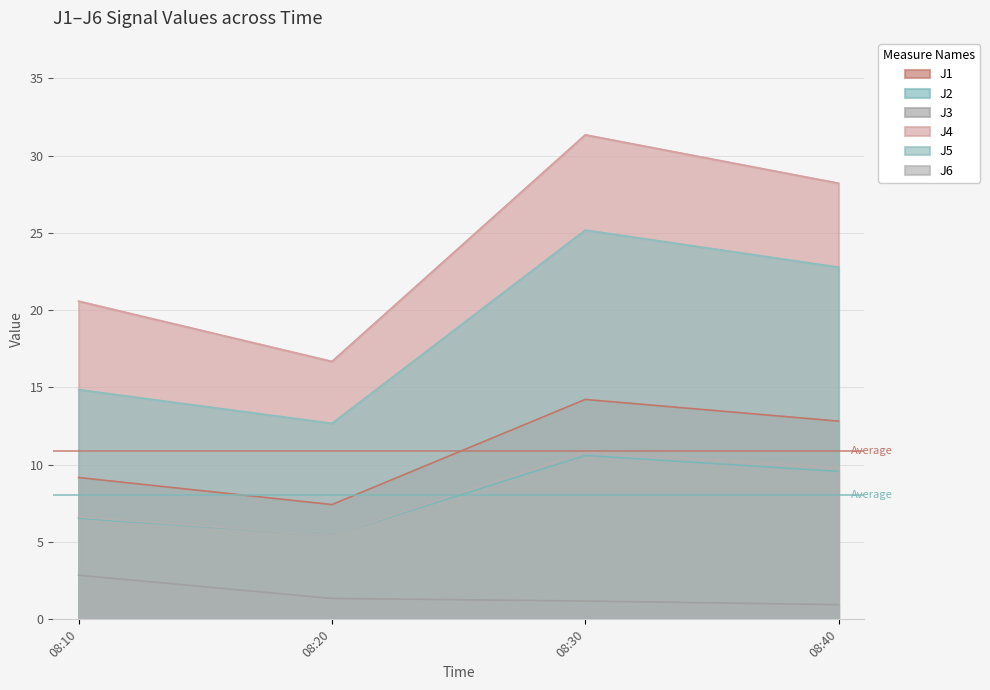

The J3 series shows 4.5 at 08:10. True or false?

False